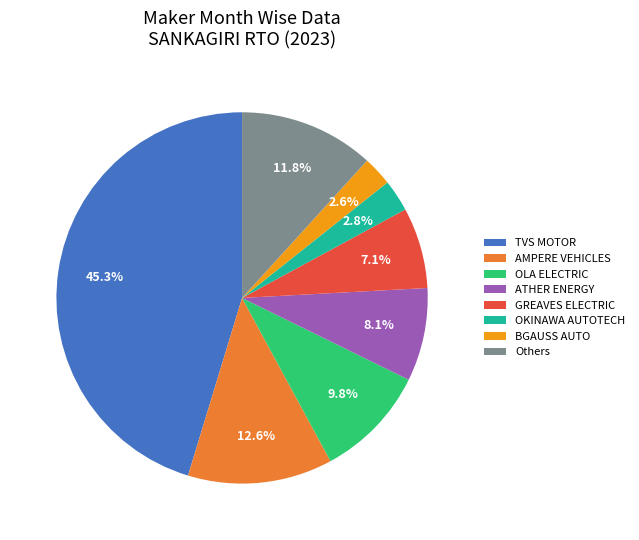

Between BGAUSS AUTO and GREAVES ELECTRIC, which is larger?

GREAVES ELECTRIC